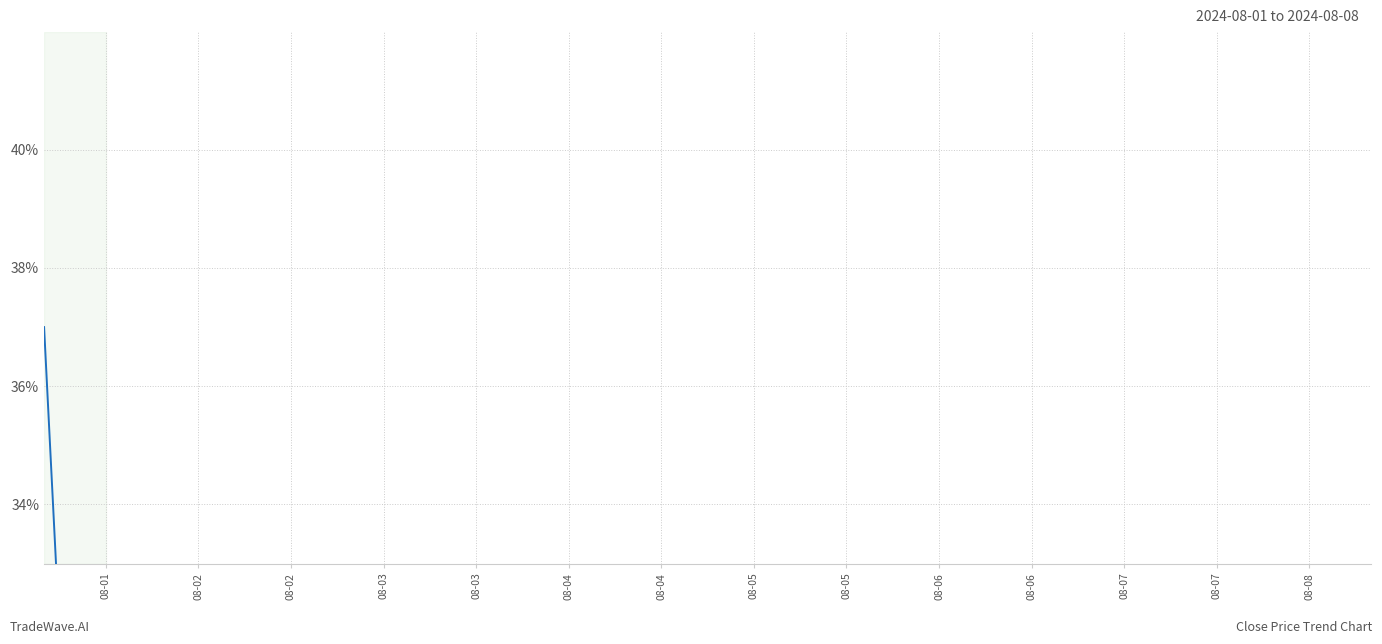

Read the value at 08-02.

26.0